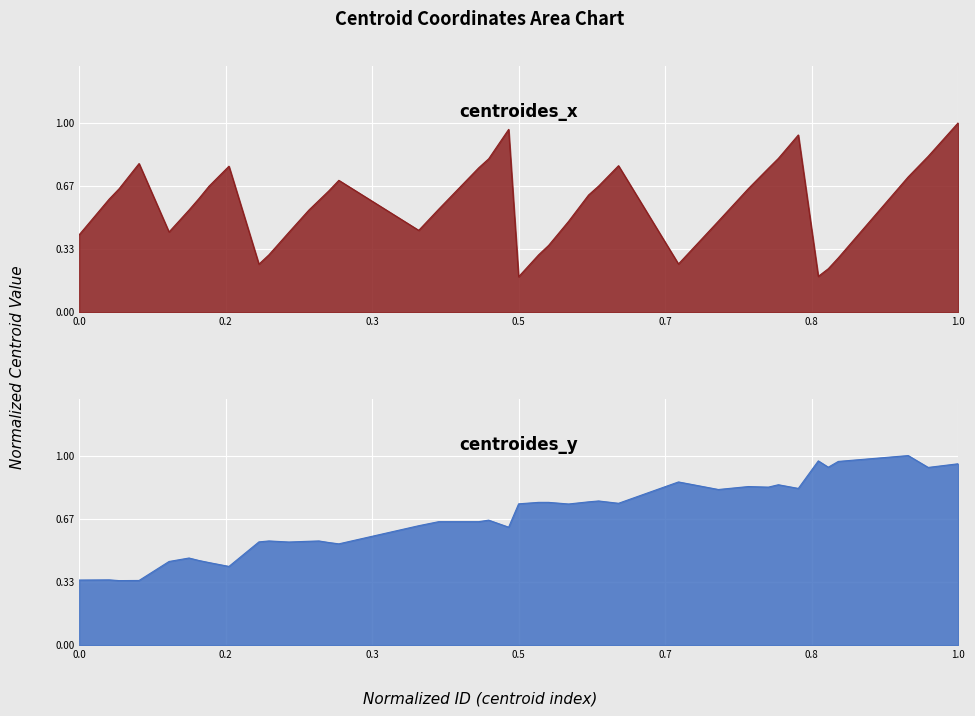

Reading left to right, transcribe all the data shown in this chart.

centroides_x: 0.4	0.6	0.7	0.8	0.4	0.5	0.6	0.7	0.8	0.3	0.3	0.4	0.5	0.6	0.6	0.7	0.4	0.5	0.8	0.8	1.0	0.2	0.3	0.4	0.5	0.6	0.7	0.8	0.3	0.5	0.7	0.8	0.8	0.9	0.2	0.2	0.3	0.7	0.8	1.0
centroides_y: 0.3	0.3	0.3	0.3	0.4	0.5	0.4	0.4	0.4	0.5	0.5	0.5	0.5	0.5	0.5	0.5	0.6	0.7	0.7	0.7	0.6	0.7	0.8	0.8	0.7	0.8	0.8	0.7	0.9	0.8	0.8	0.8	0.8	0.8	1.0	0.9	1.0	1.0	0.9	1.0